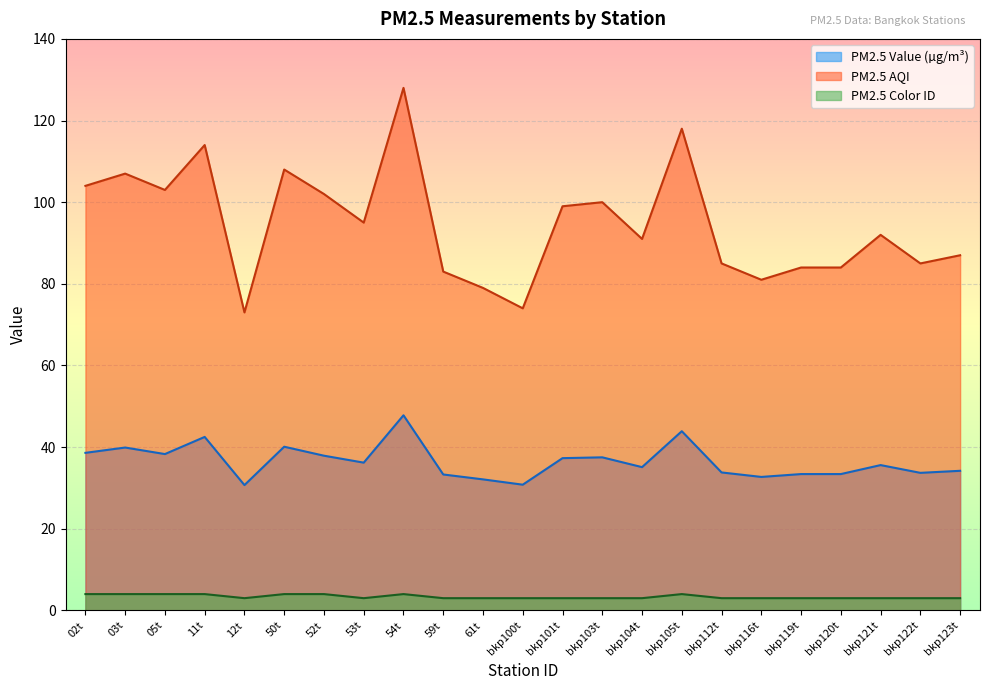

List the series in order of their overall mean, lowest first.

PM2.5 Color ID, PM2.5 Value (µg/m³), PM2.5 AQI